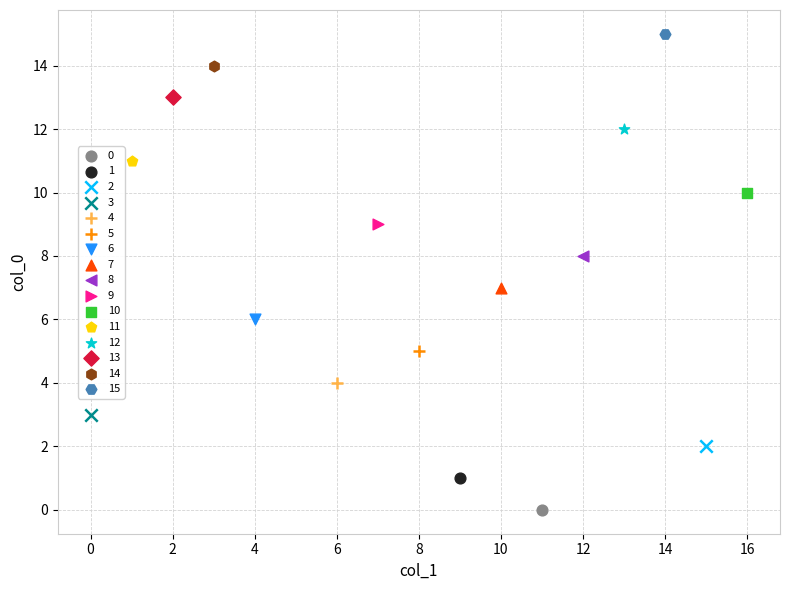

Which series contains the lowest Y value?

0